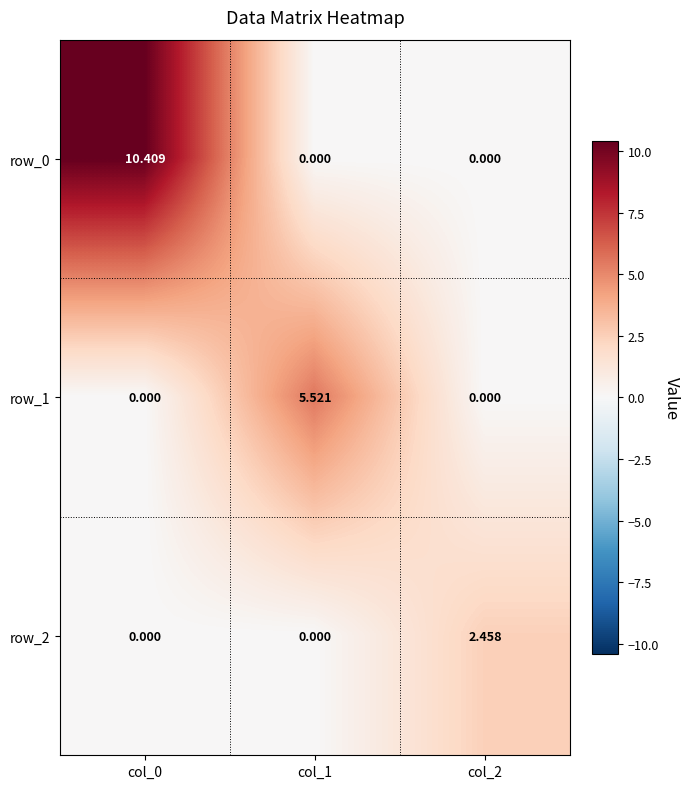

List the series in order of their overall mean, lowest first.

row_2, row_1, row_0